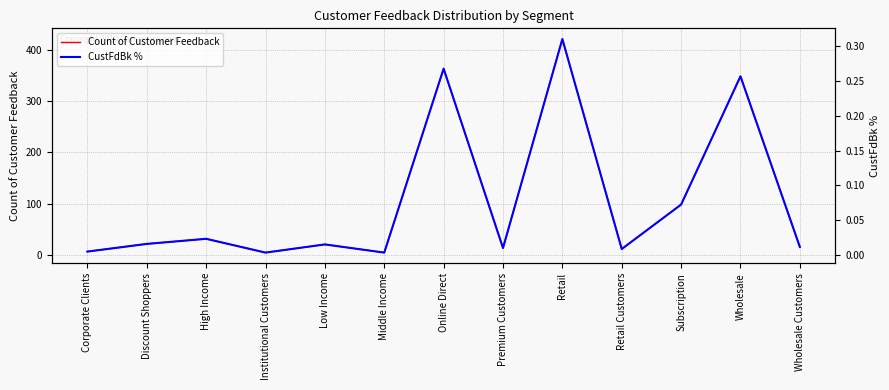

True or false: CustFdBk % and Count of Customer Feedback cross at least once.

False